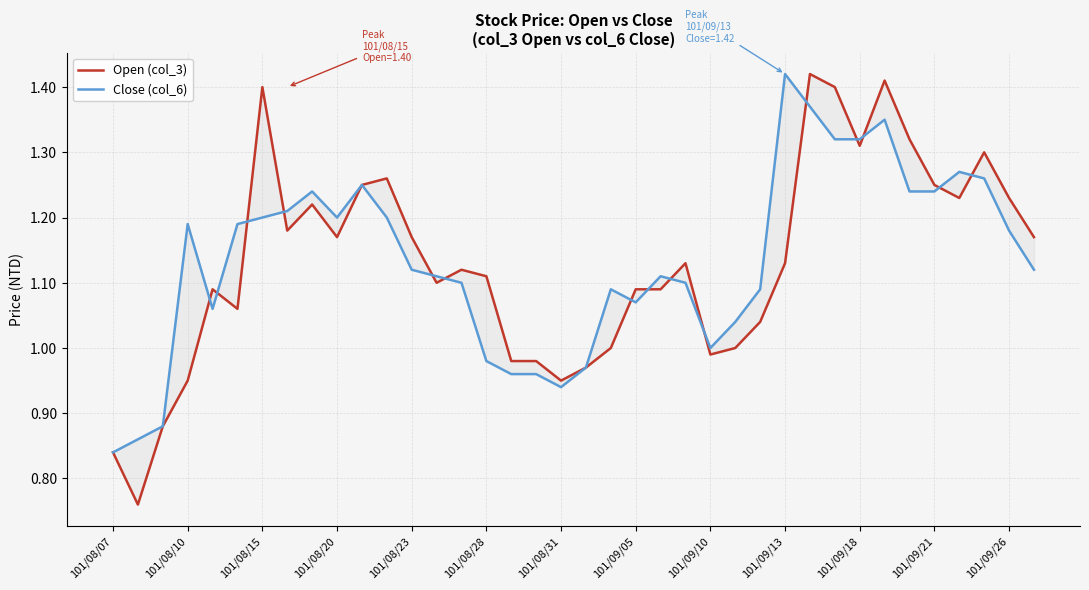

What are all the series names shown in the legend?

Open (col_3), Close (col_6)